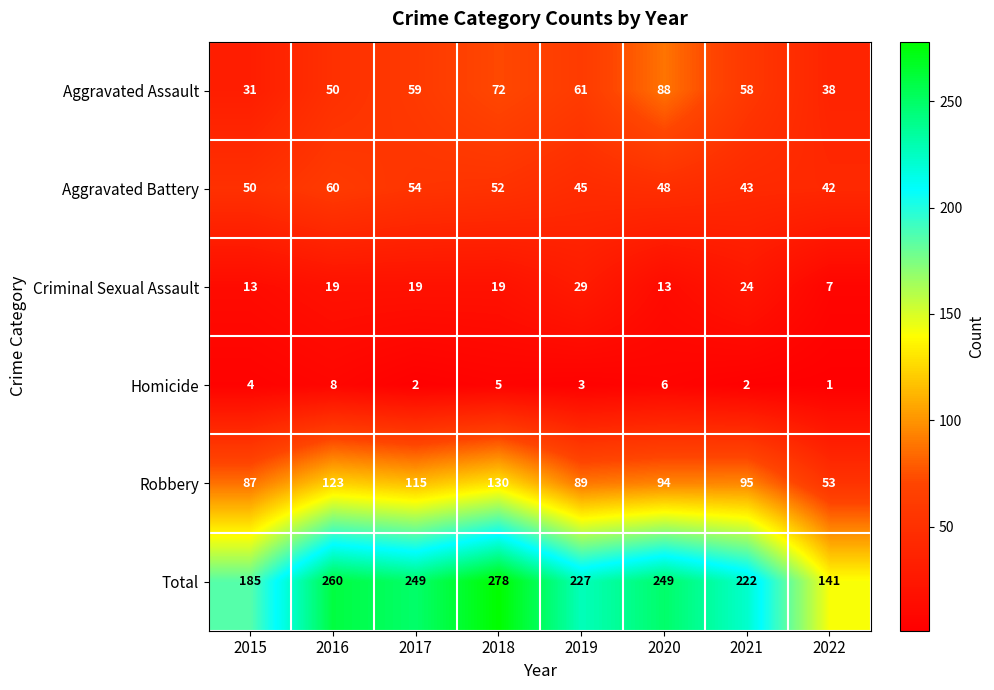

What is the average value of the Robbery series?

98